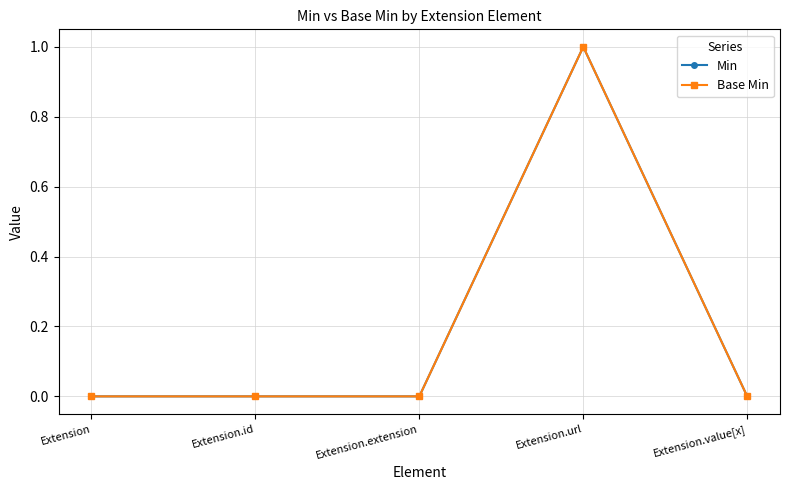

Where is Min nearest to the value 0?

Extension